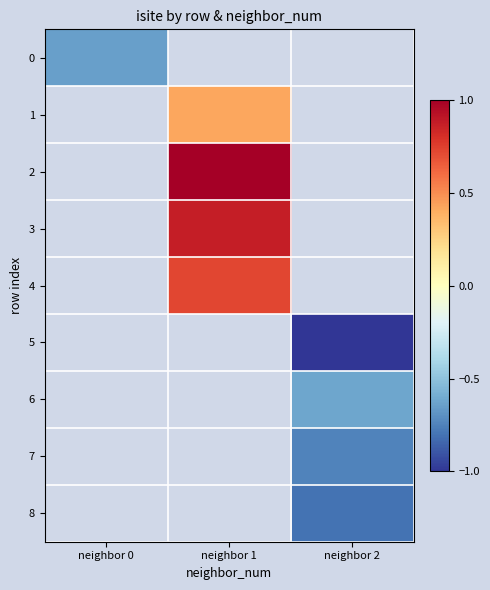

How many distinct data groups are displayed?

9